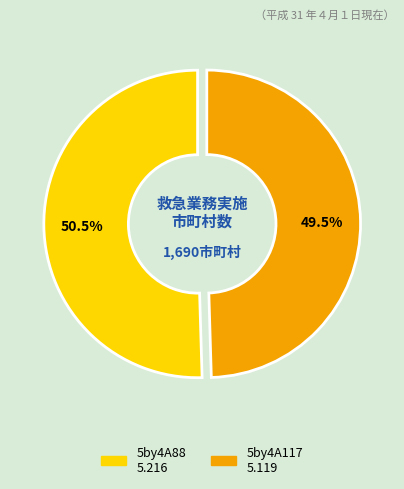

The 5by4A117 slice represents 55% of the pie. True or false?

False